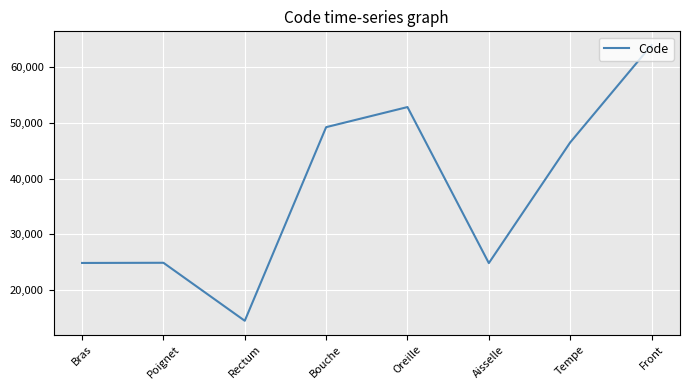

What value does the data have at Front?

63864